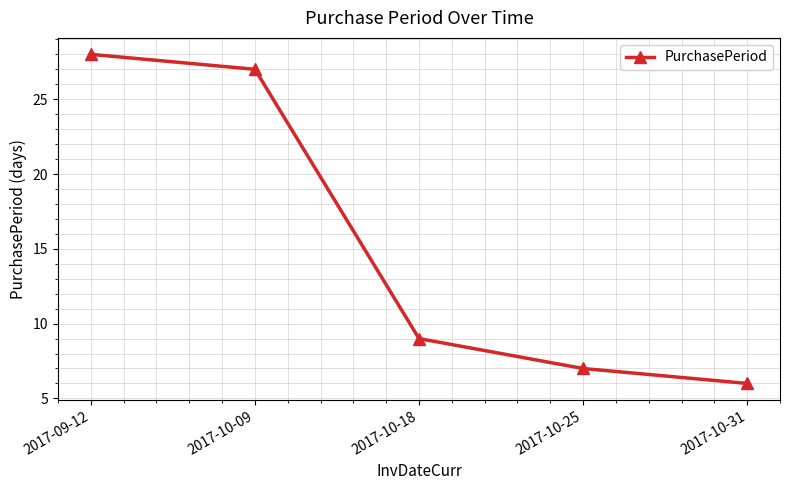

Approximately how many times larger is the value at 2017-10-31 compared to 2017-09-12?

0.2